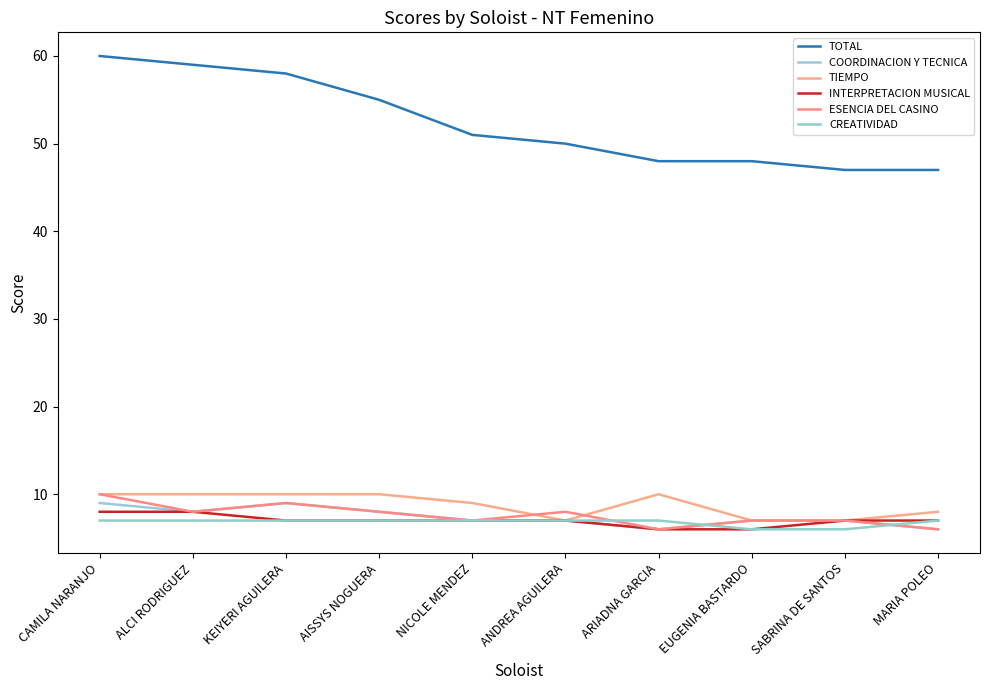

True or false: INTERPRETACION MUSICAL has more than 1 interior local peaks.

False